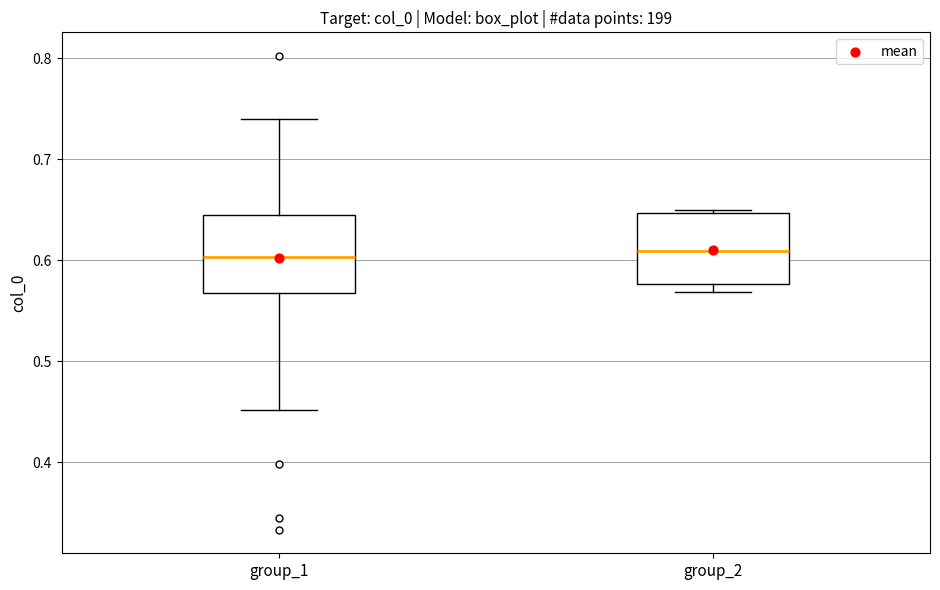

Reading left to right, transcribe this box plot: for each box, give where its median line is, the range the box spans, and where its two whiskers end, as read against the y-axis. The values are not printed on the chart, so give them approximately, as read against the axis.

group_1: median 0.60, box 0.57 to 0.65, whiskers 0.45 to 0.74
group_2: median 0.61, box 0.58 to 0.65, whiskers 0.57 to 0.65 (just above the box's upper edge)